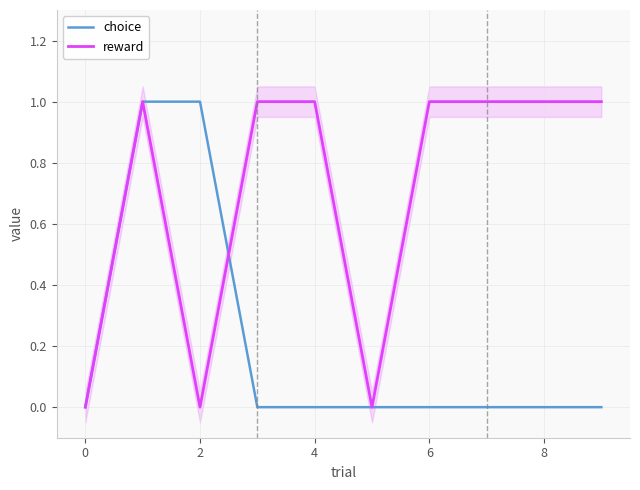

Is it true that reward equals 2 at 4?

False